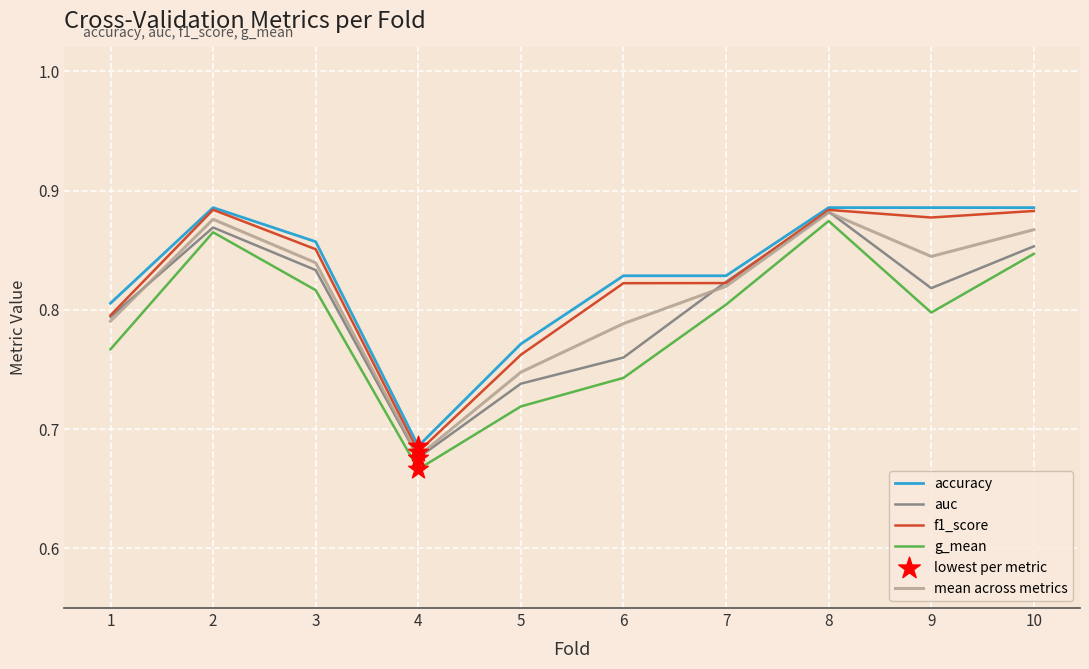

Which series has the largest total across all categories?

accuracy